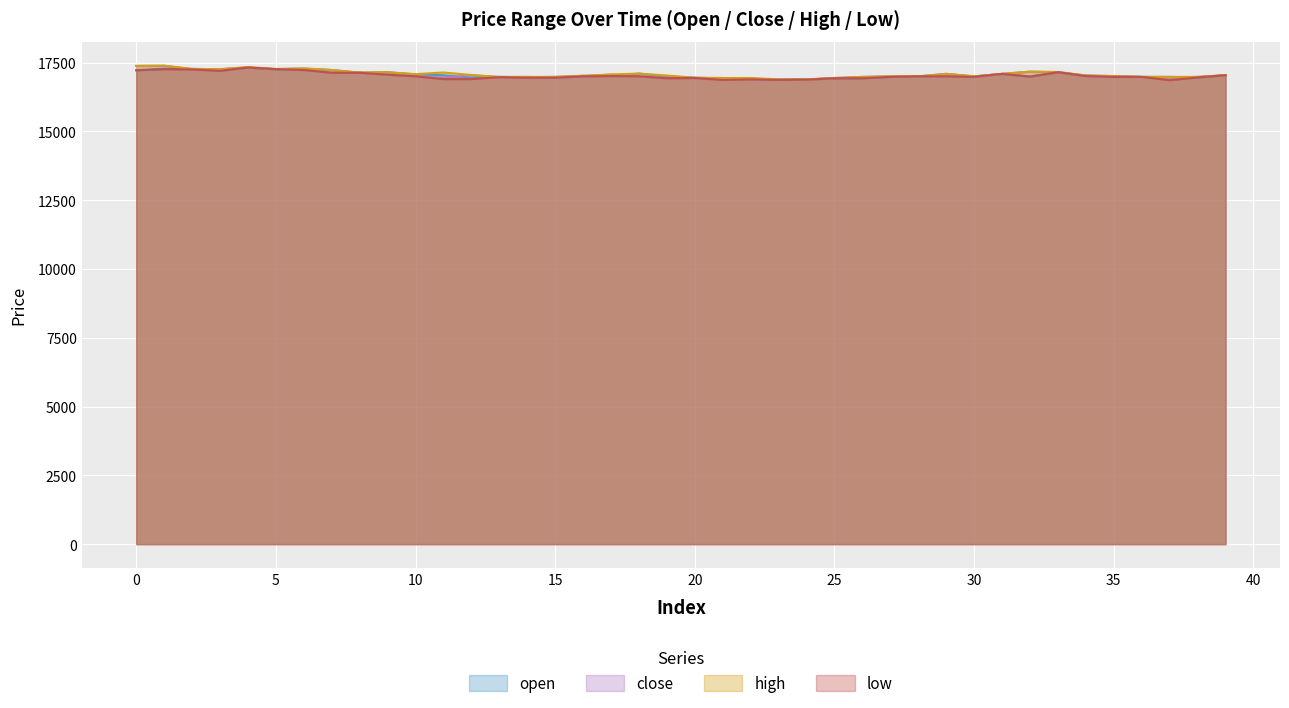

At which category does open reach its first local peak?

1